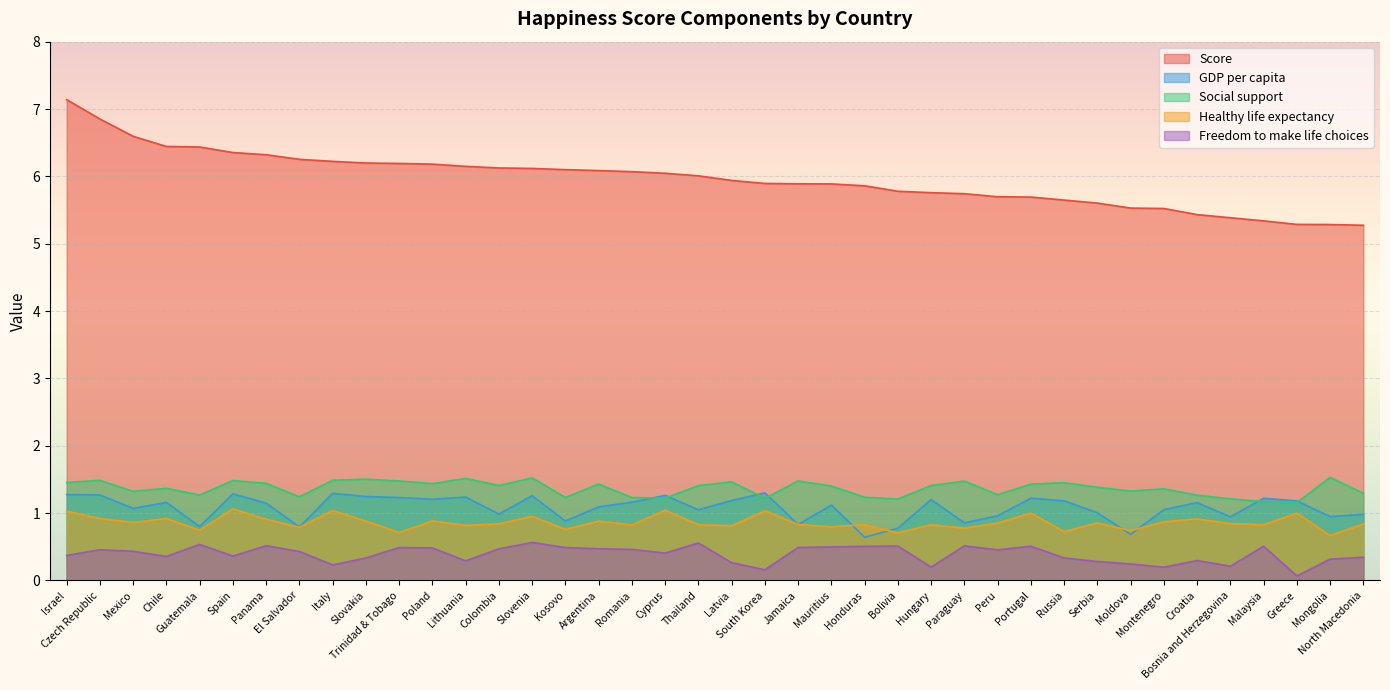

What is the label of the 29th point from the right?

Poland